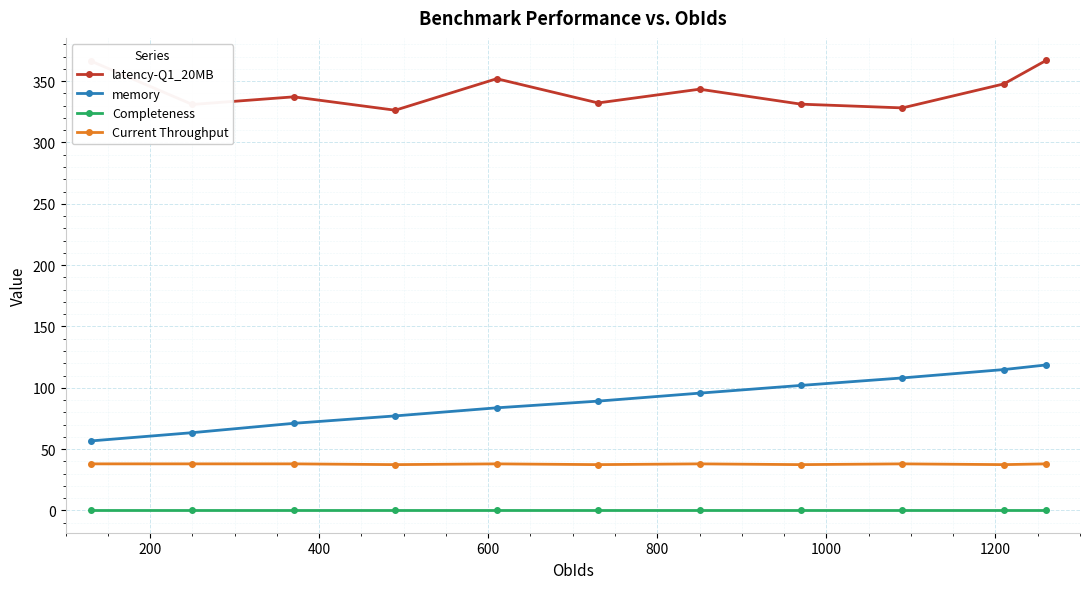

What is the maximum value for Current Throughput?

38.0